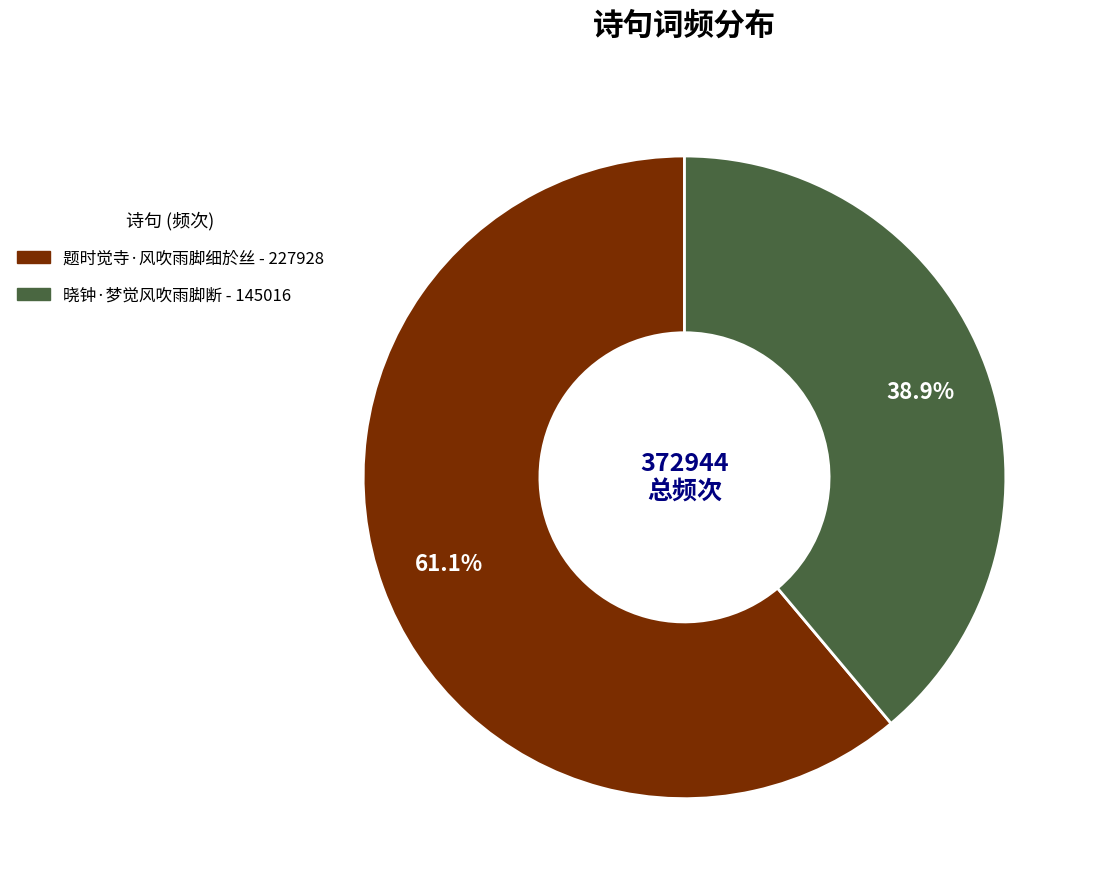

How many slices are in this pie chart?

2